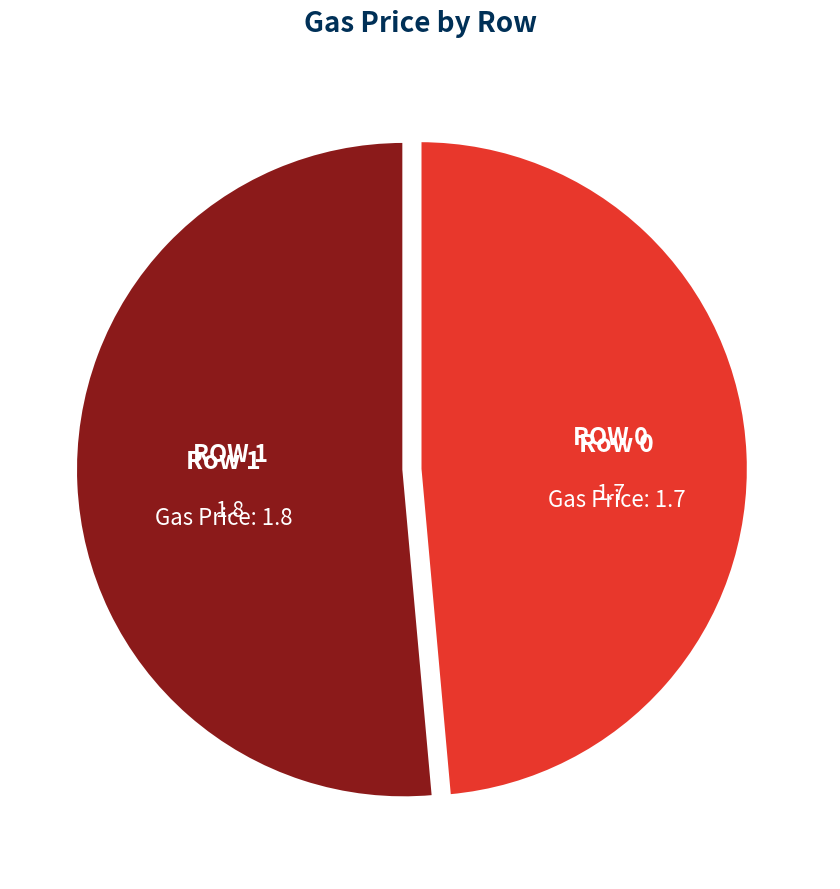

Does any single category account for the majority?

Yes